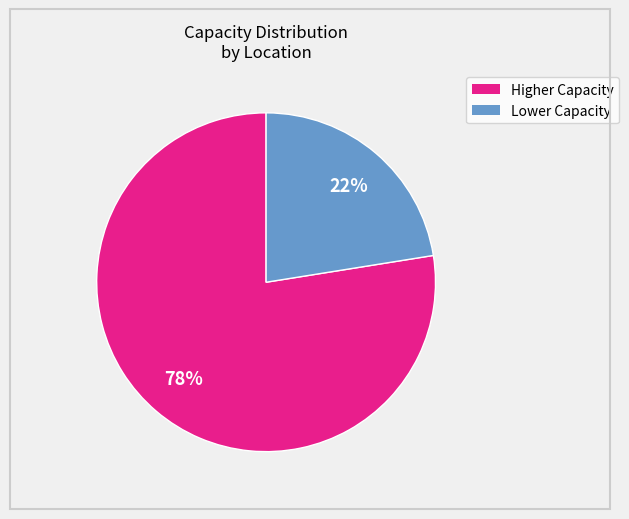

To the nearest percent, what is the average slice percentage?

50%